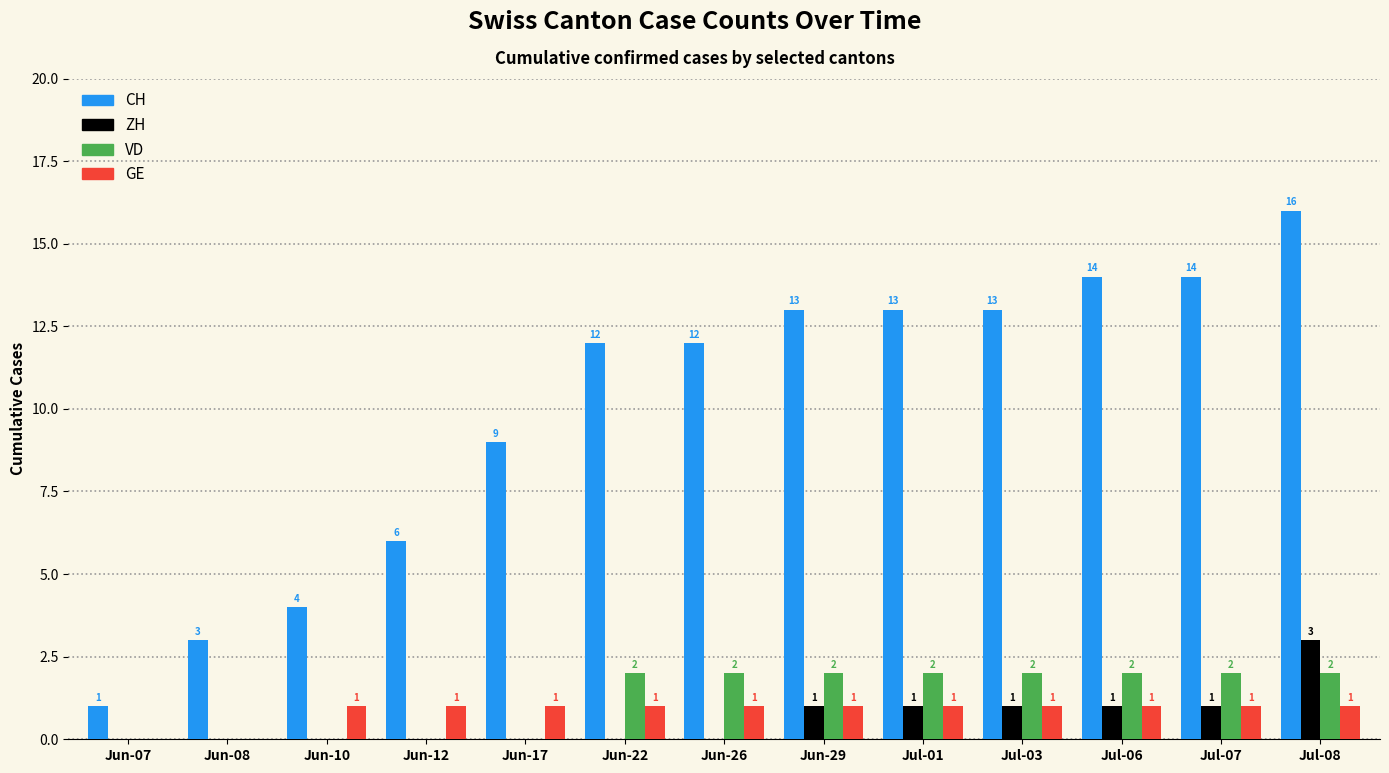

What is the difference between the VD values at Jun-29 and Jun-12?

2